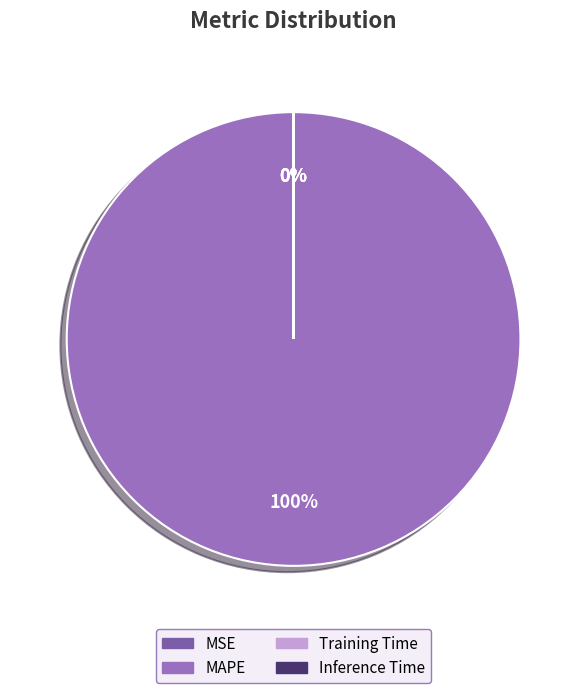

Do Training Time and MSE together represent more than half of the pie?

No